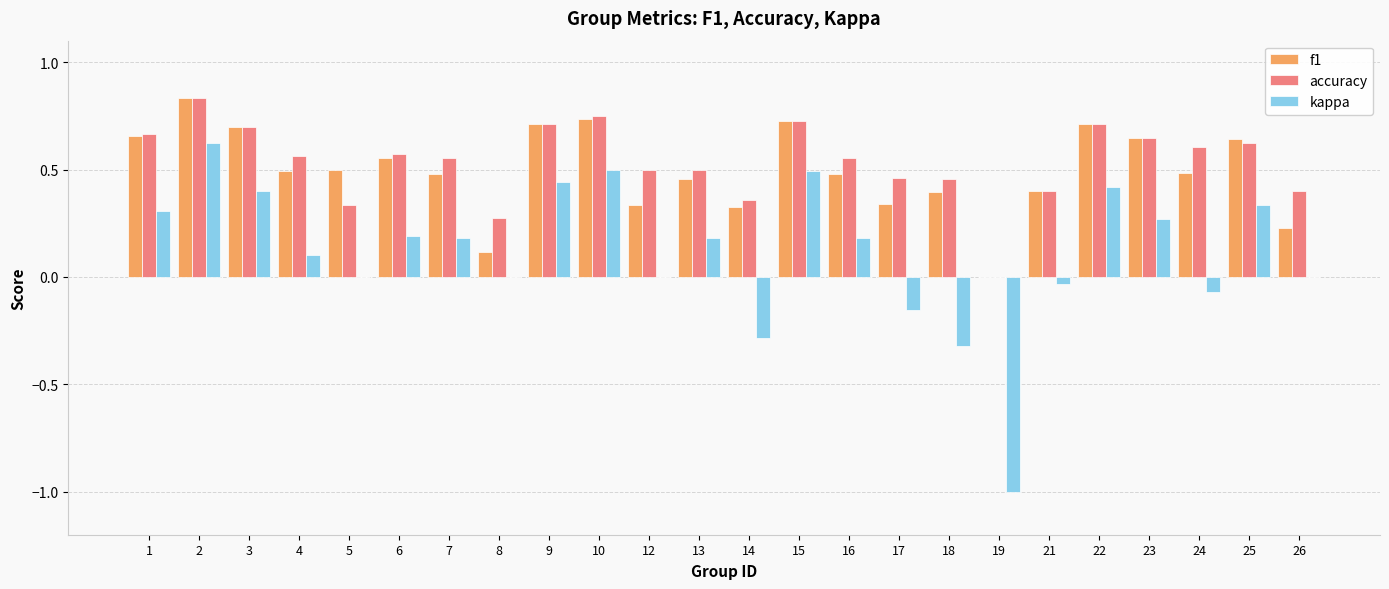

Which series has the widest spread of values?

kappa